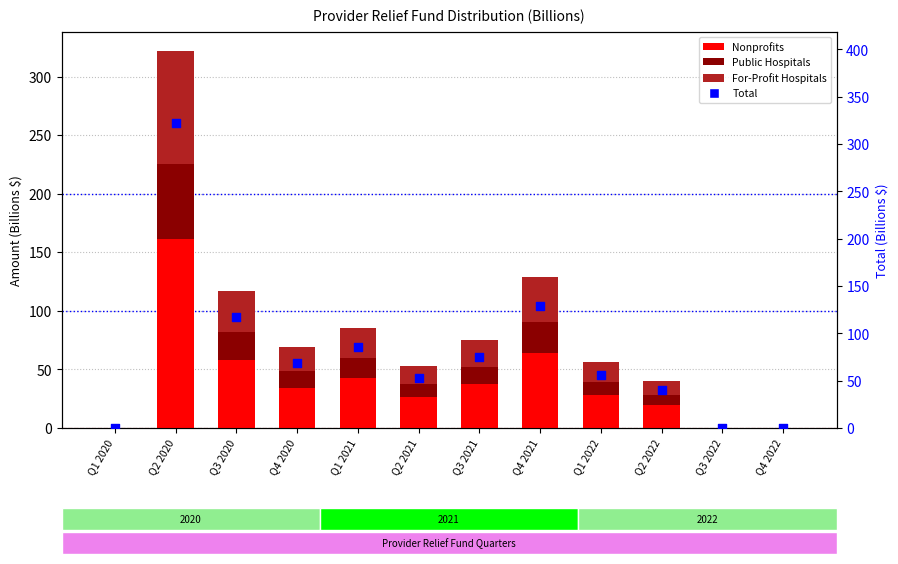

What are all the series names shown in the legend?

Nonprofits, Public Hospitals, For-Profit Hospitals, Total